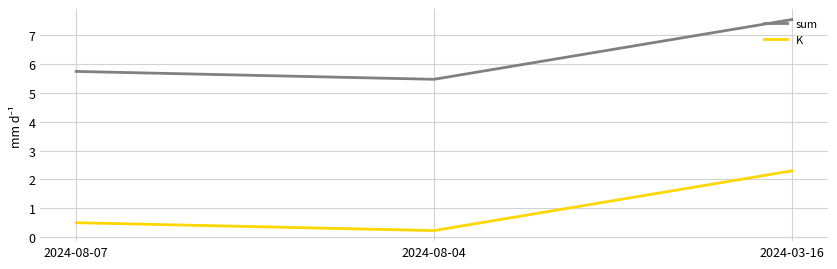

Read the sum value at 2024-08-07.

5.7